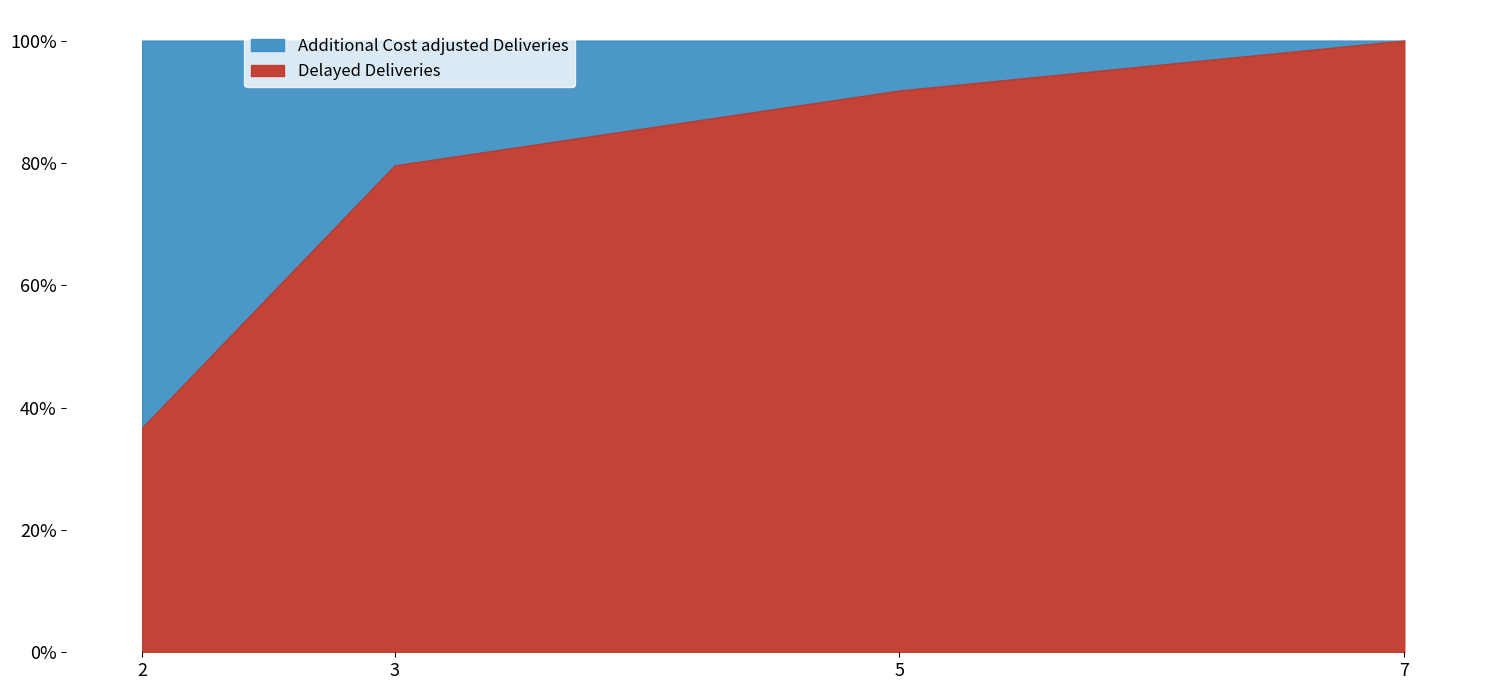

What are all the series names shown in the legend?

Additional Cost adjusted Deliveries, Delayed Deliveries